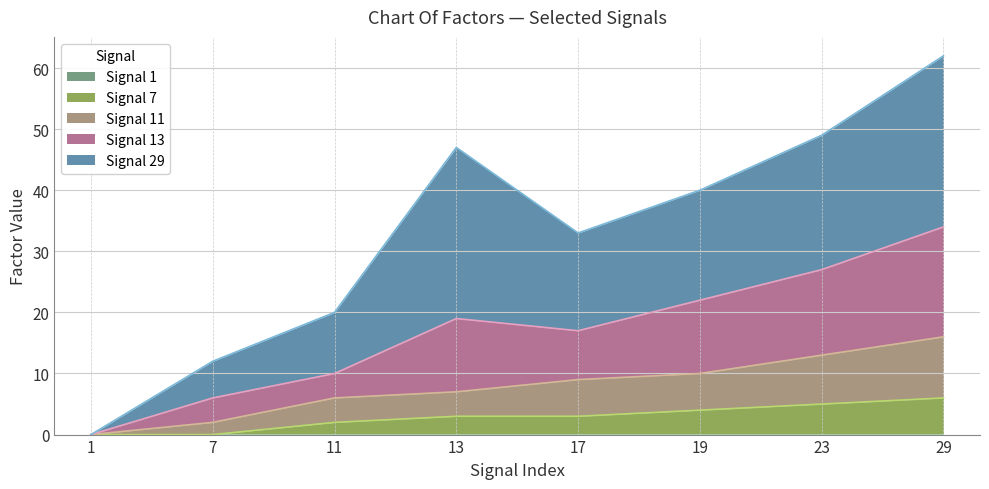

What is the difference between the maximum and minimum values in the Signal 7 series?

6